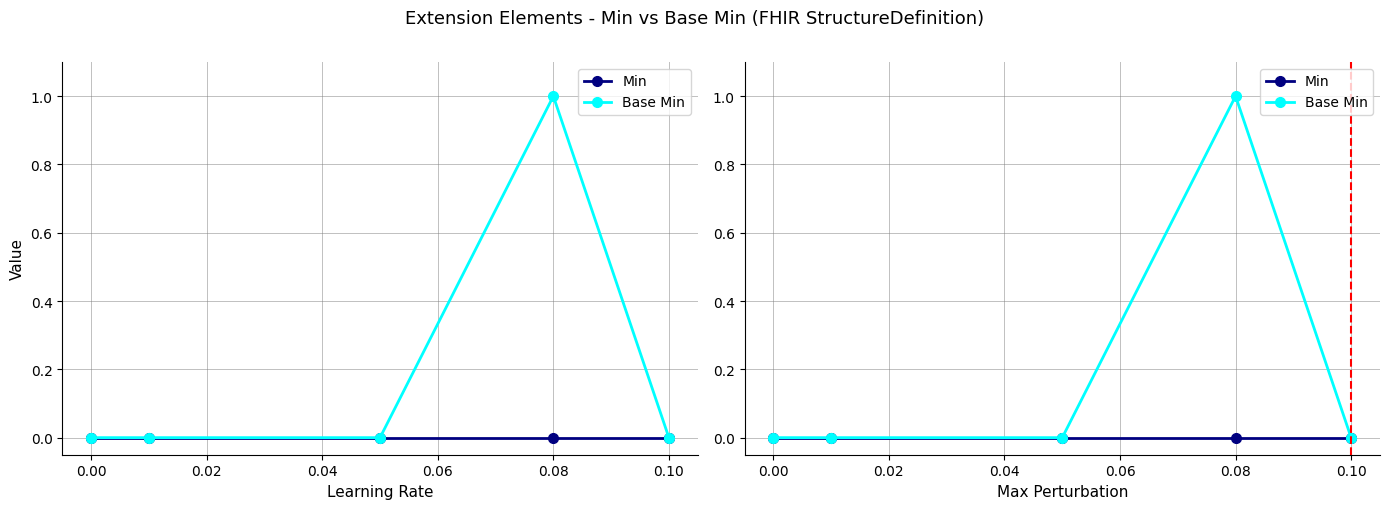

Does the chart display data point markers on the line(s)?

Yes